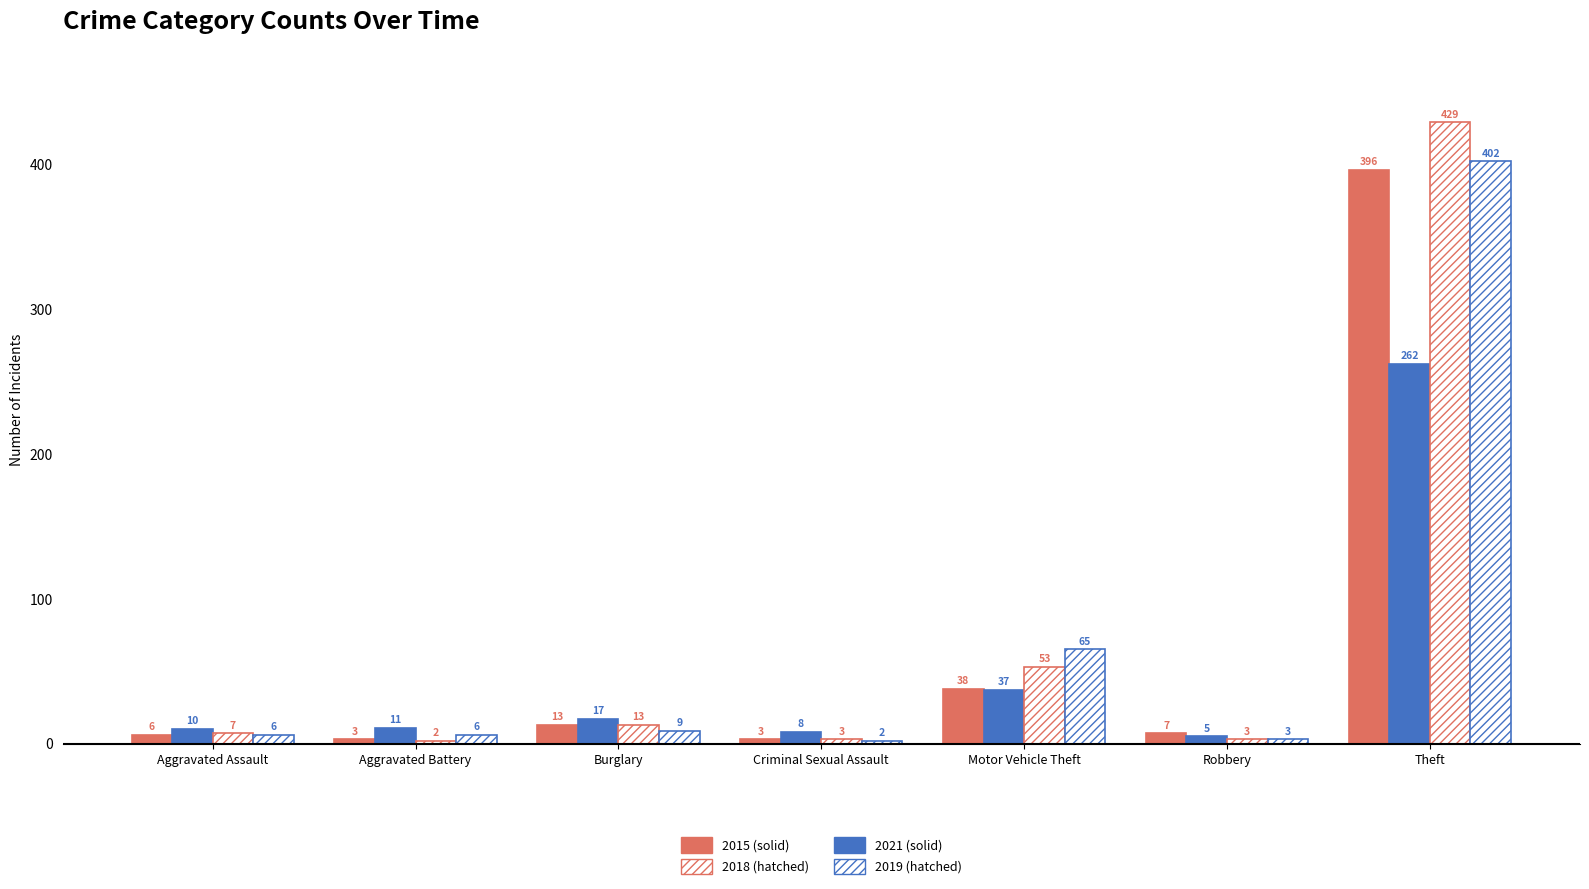

The 2017 series shows 13 at Burglary. True or false?

True